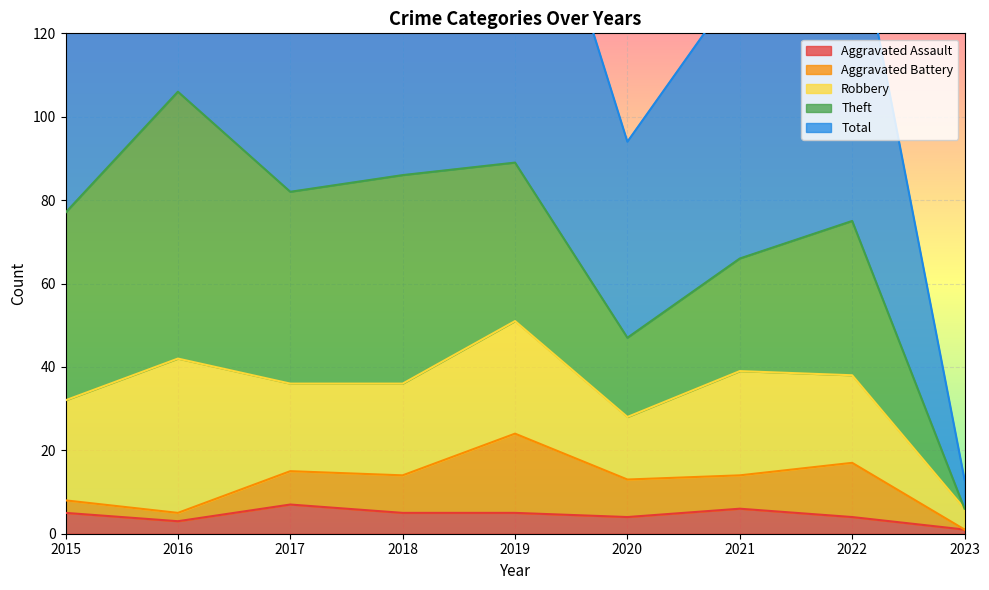

Between 2018 and 2021, which series saw the biggest shift?

Theft